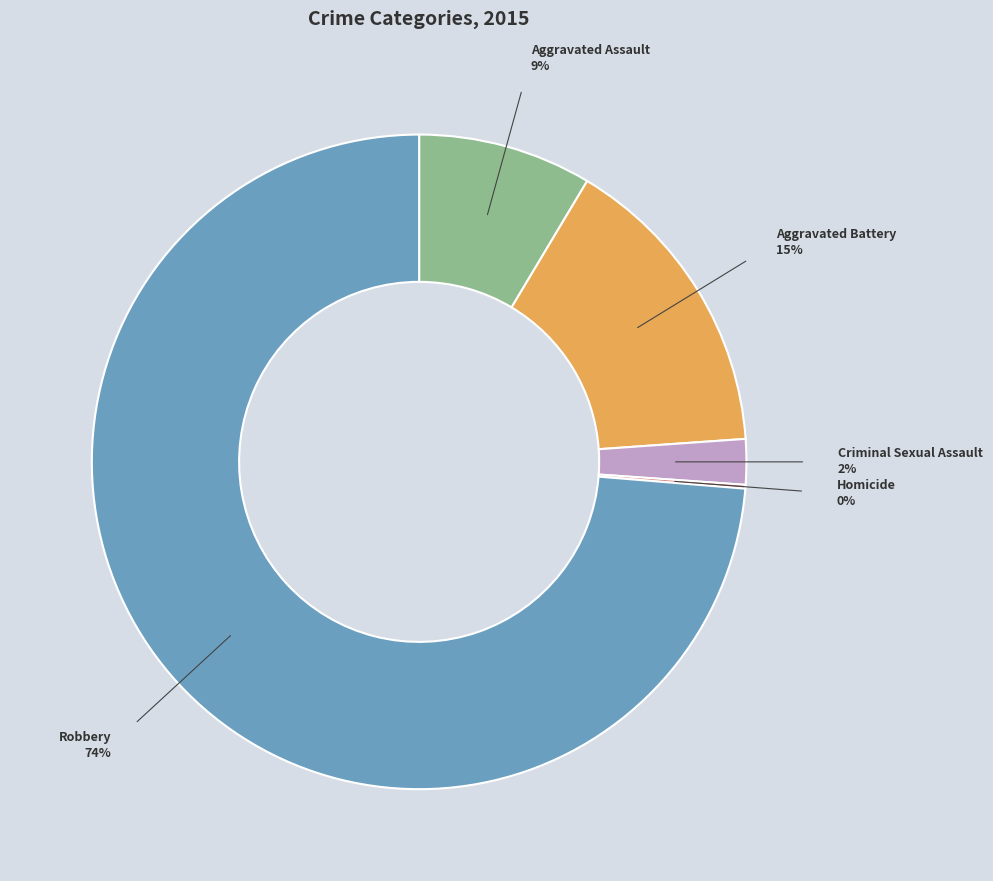

True or false: Aggravated Assault accounts for 9% of the total.

True